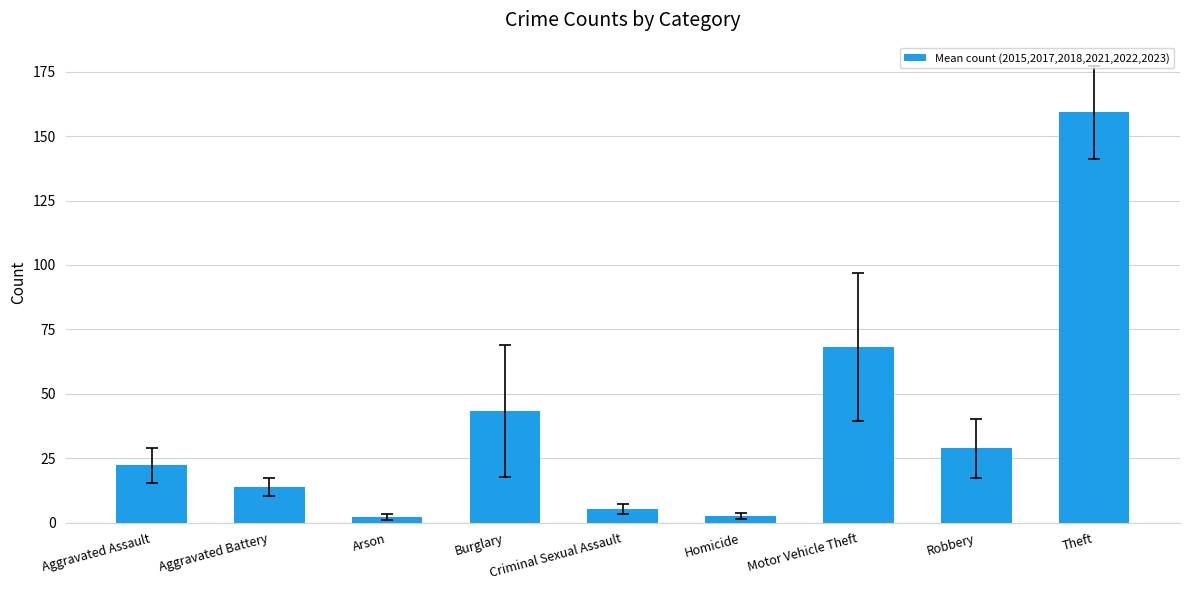

What is the difference between the maximum and minimum values?

157.2